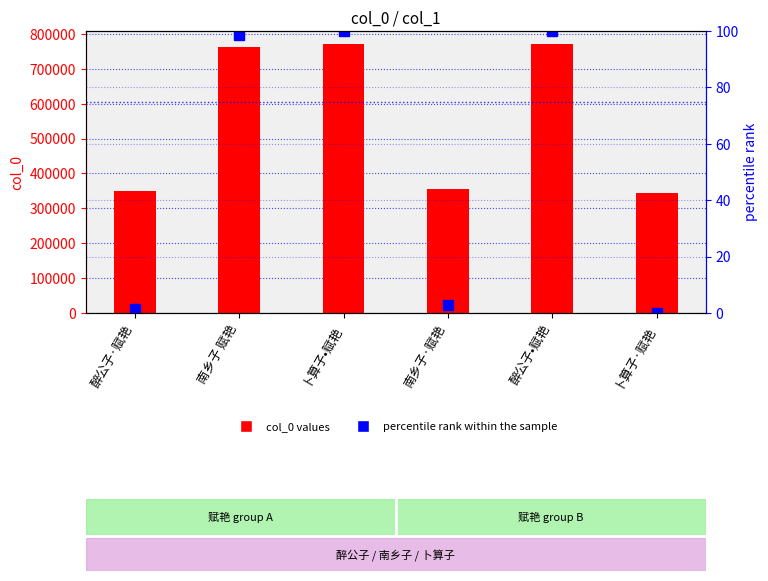

True or false: percentile rank within the sample has a value of 100.0 at 醉公子•赋艳.

True